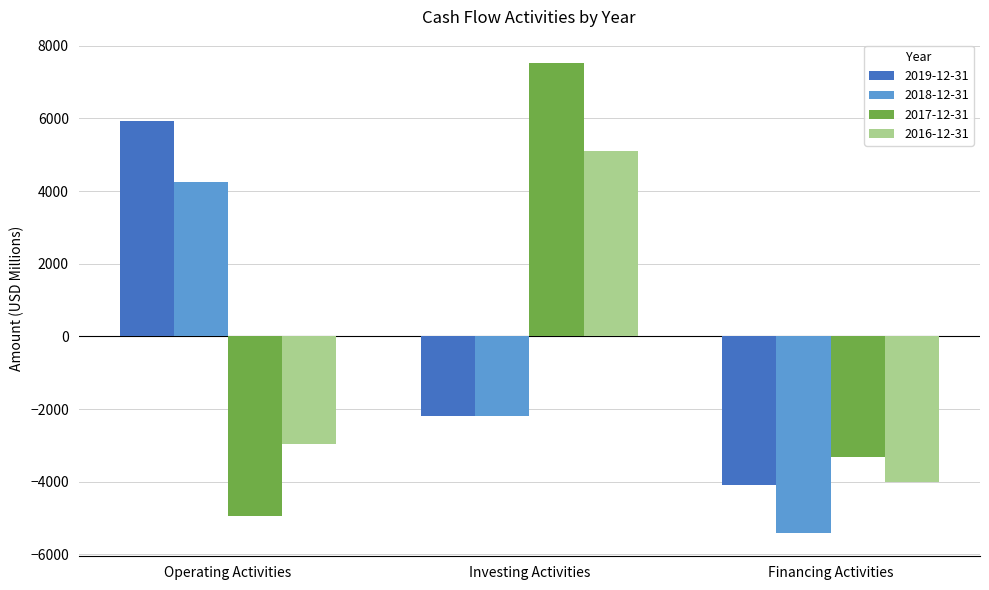

How many data points in 2019-12-31 are above -2192?

1